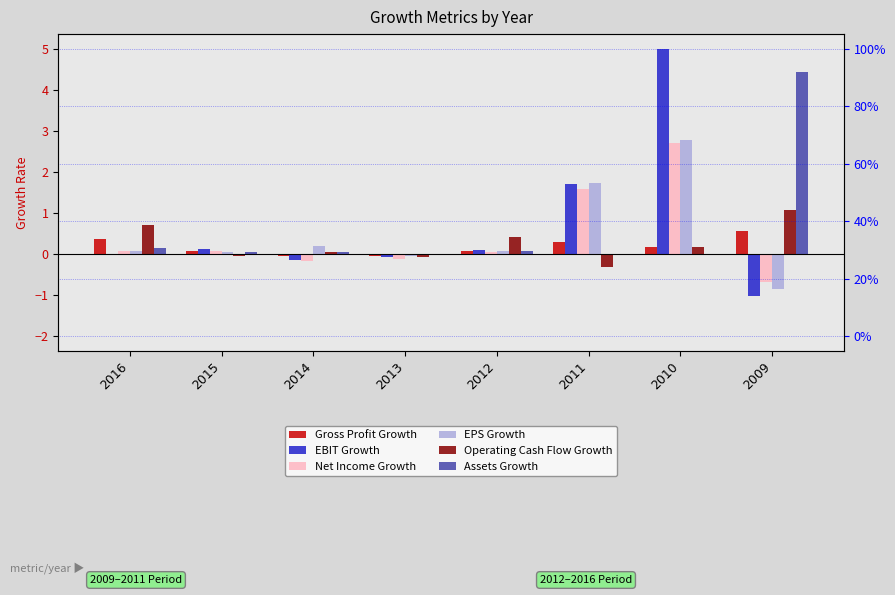

Rank the categories by Operating Cash Flow Growth value from highest to lowest.

2009, 2016, 2012, 2010, 2014, 2015, 2013, 2011